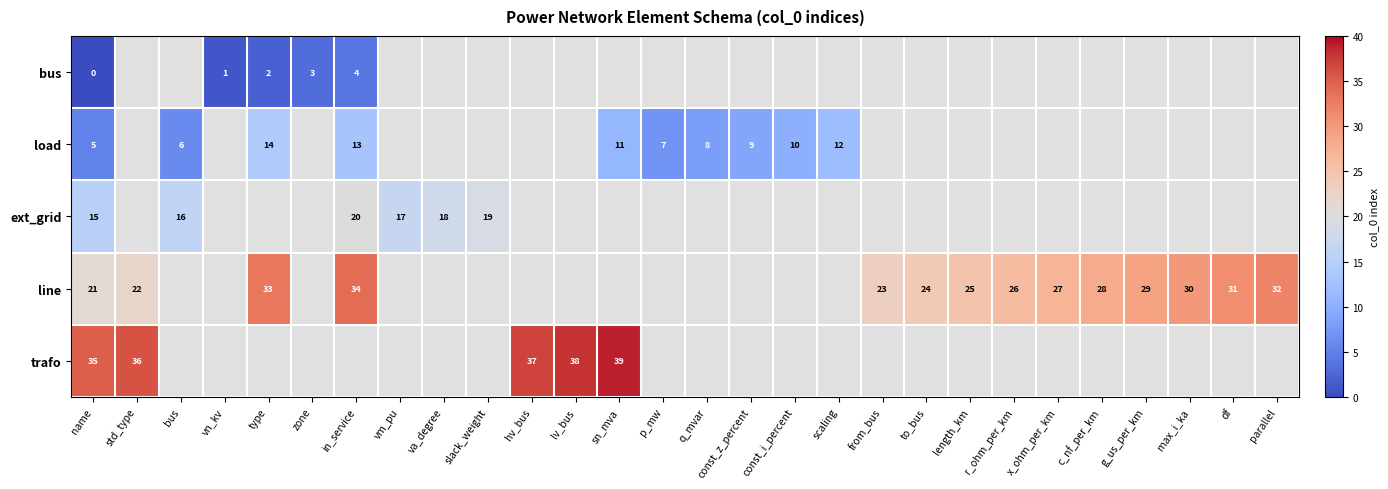

The value of load at scaling is 17. True or false?

False